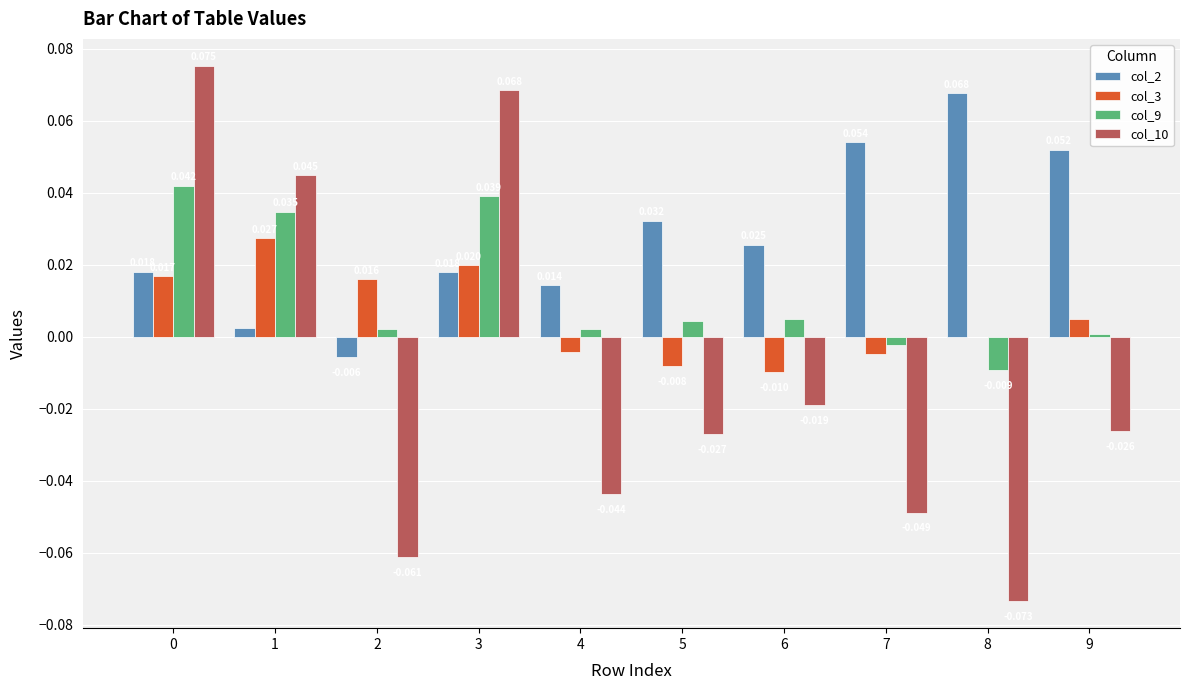

What are all the series names shown in the legend?

col_2, col_3, col_9, col_10